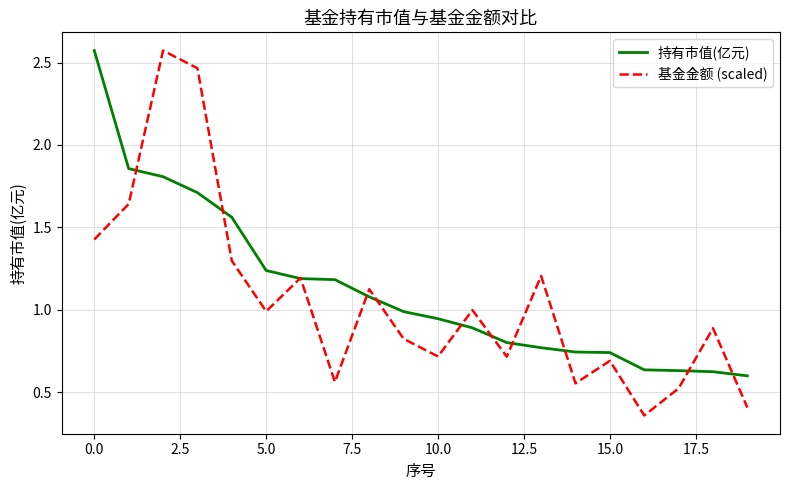

Which series has the largest range (max minus min)?

基金金额 (scaled)